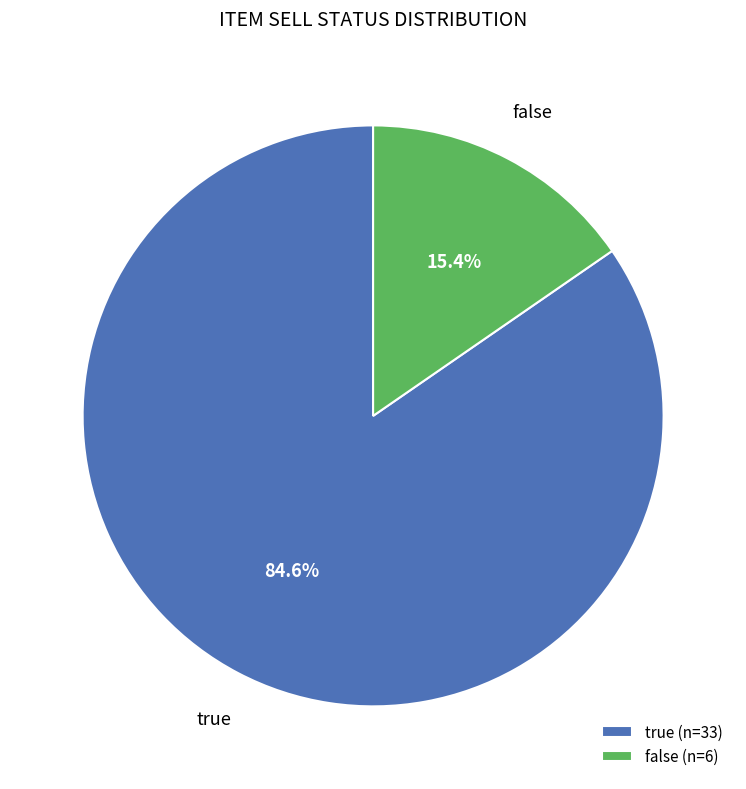

How many slices are in this pie chart?

2